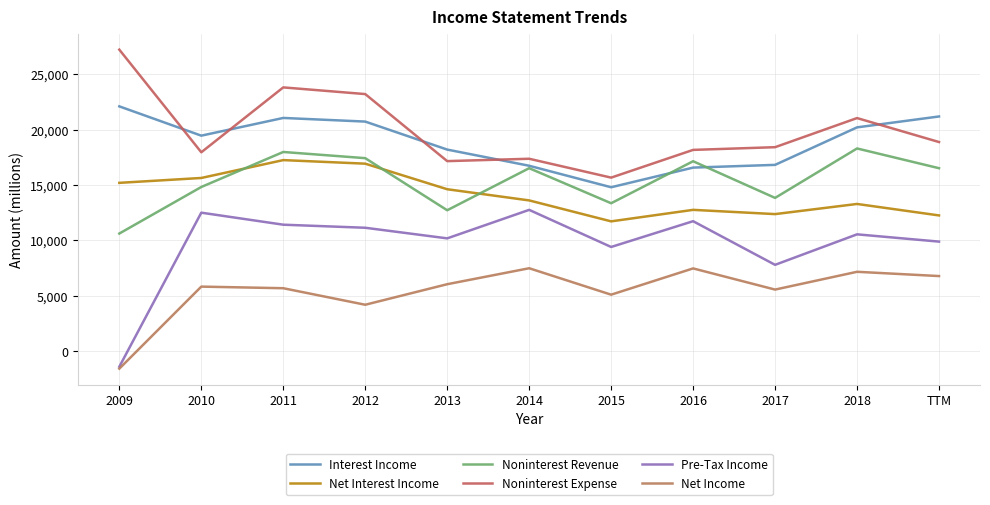

What is the label of the 2nd point from the left?

2010